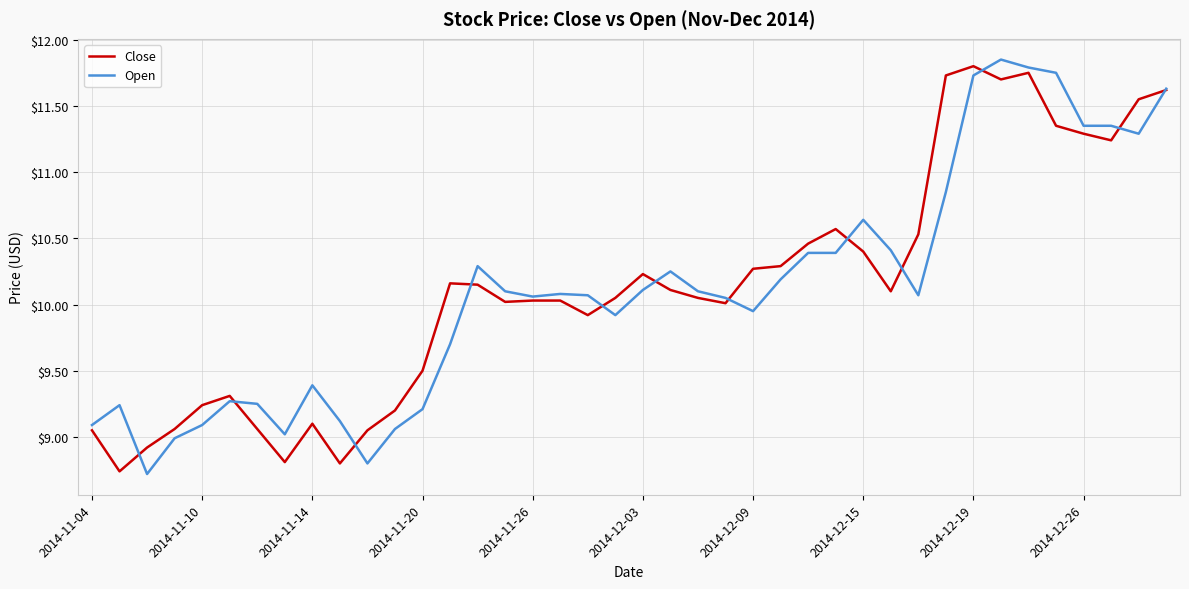

Which series has the largest total across all categories?

Close